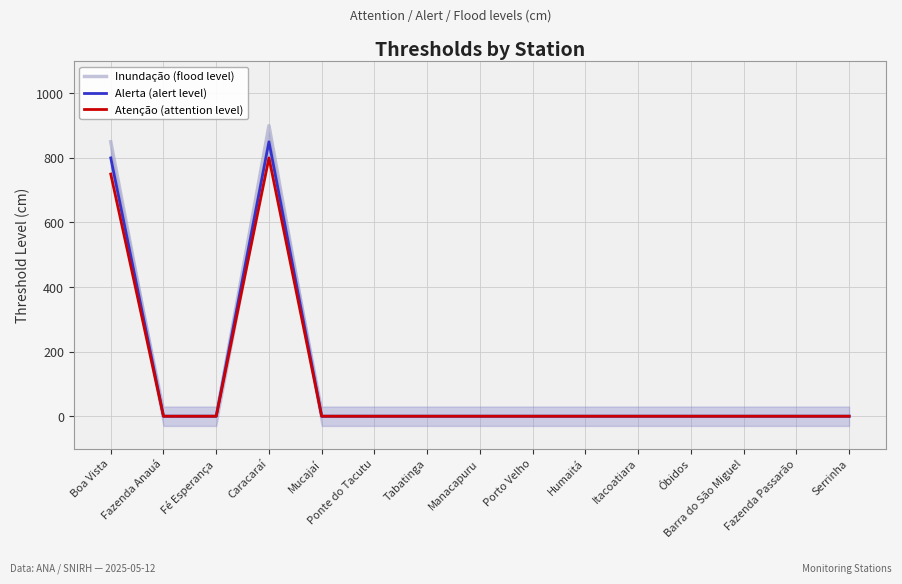

Is the value of Alerta (alert level) at Boa Vista greater than the value of Atenção (attention level) at Serrinha?

Yes